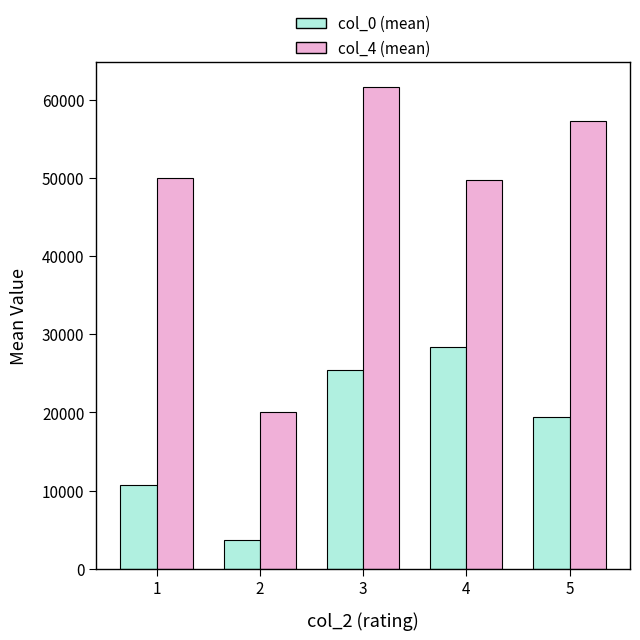

How many data points in col_4 (mean) are less than 50000?

2